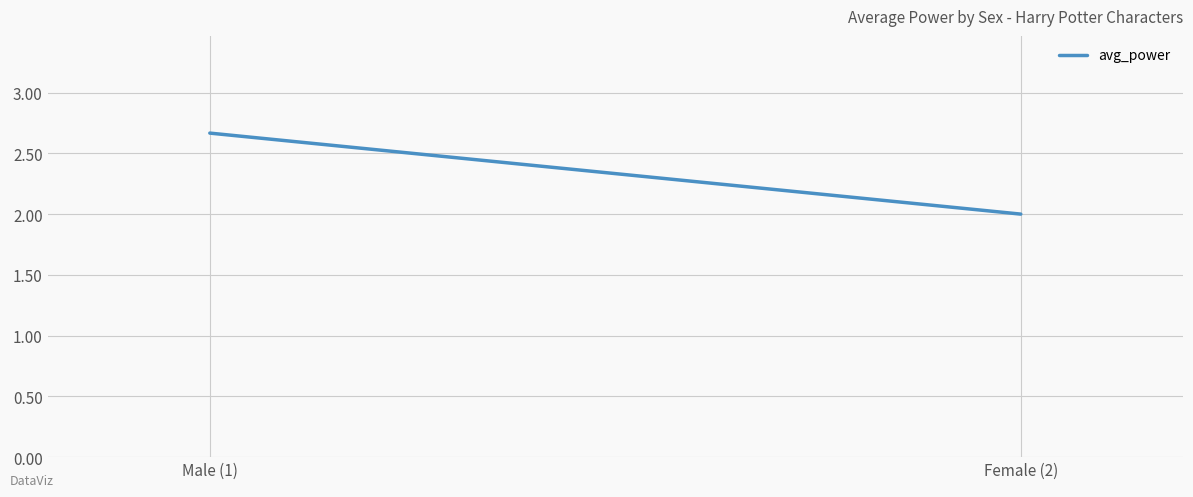

What is the label of the 2nd point from the right?

Male (1)